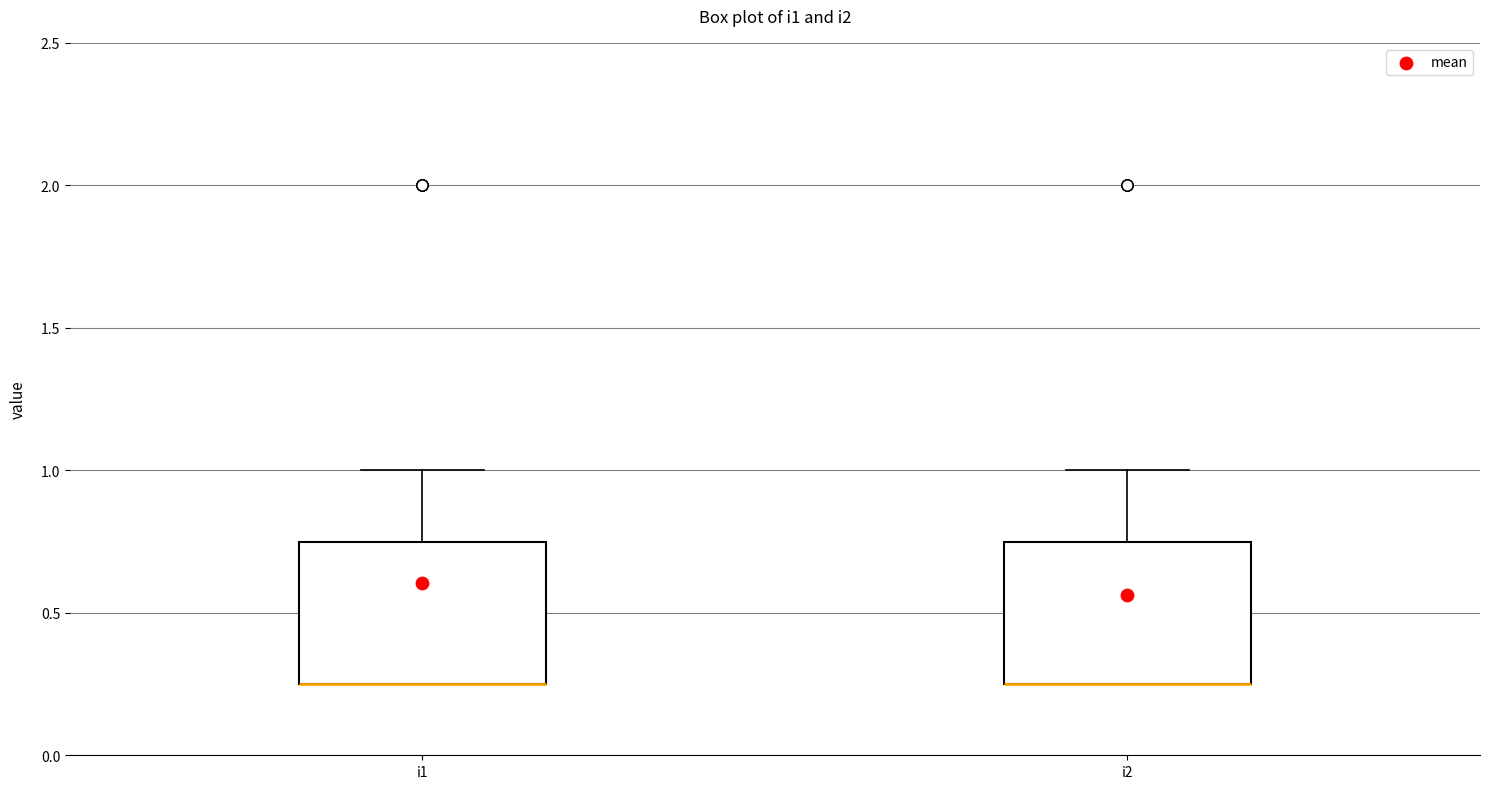

Reading left to right, read every box against the y-axis: the position of its median line, the range the box covers, and the ends of its whiskers. The values are not printed on the chart, so give them approximately, as read against the axis.

i1: median 0.25 (drawn on the box's lower edge), box 0.25 to 0.75, whiskers 0.25 to 1.00
i2: median 0.25 (drawn on the box's lower edge), box 0.25 to 0.75, whiskers 0.25 to 1.00